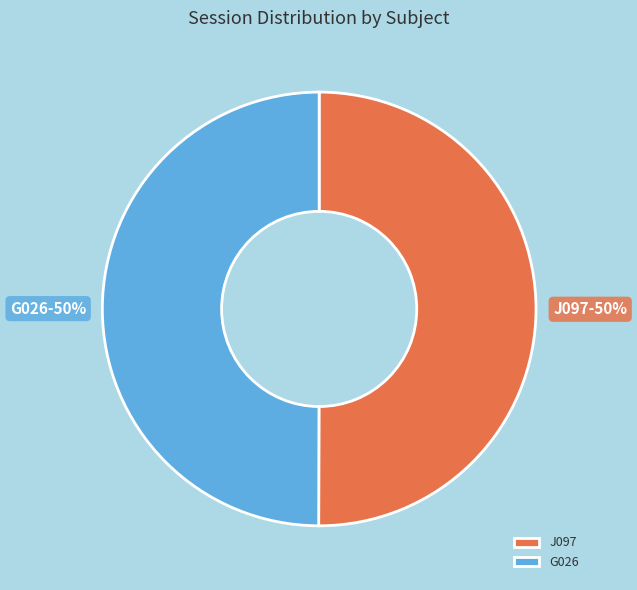

To the nearest percent, what is the average slice percentage?

50%